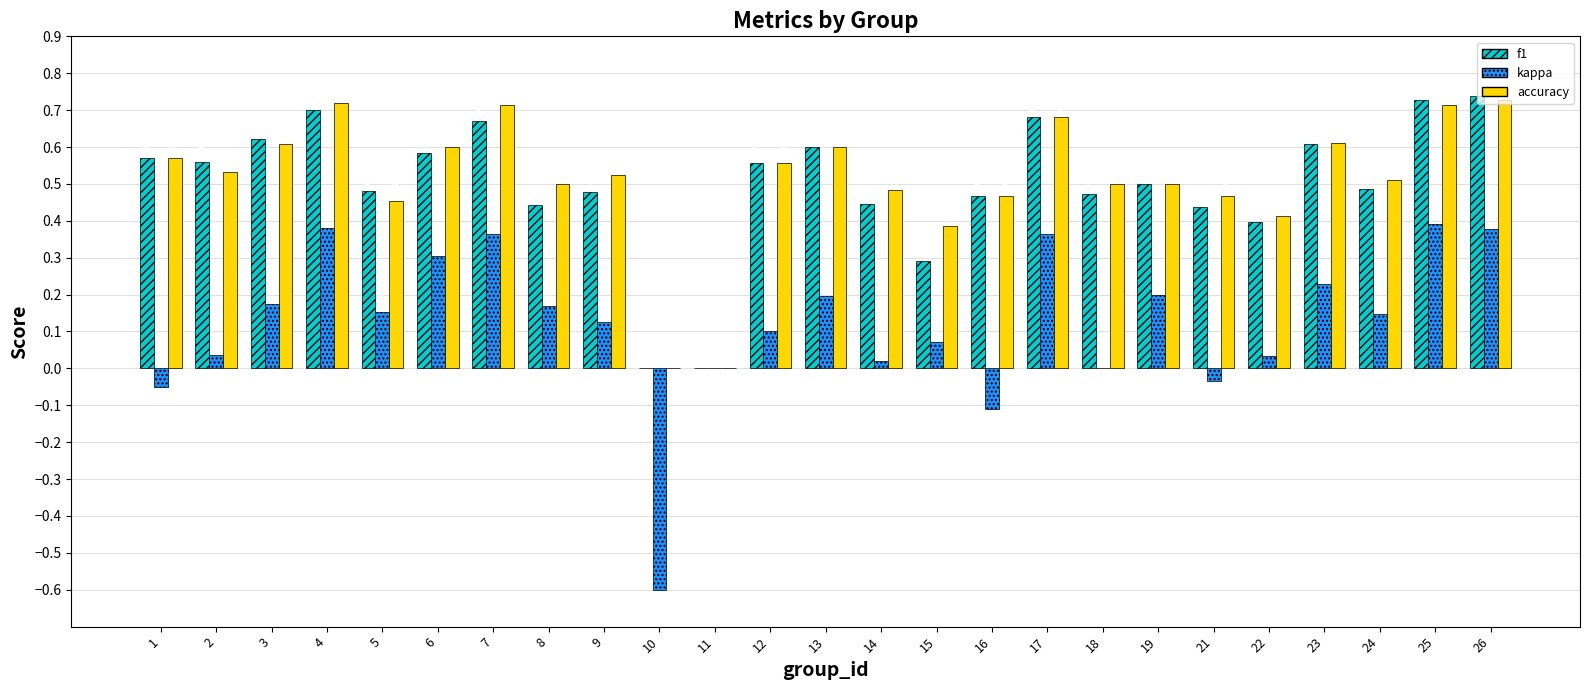

What is the total value across all series at 21?

0.9